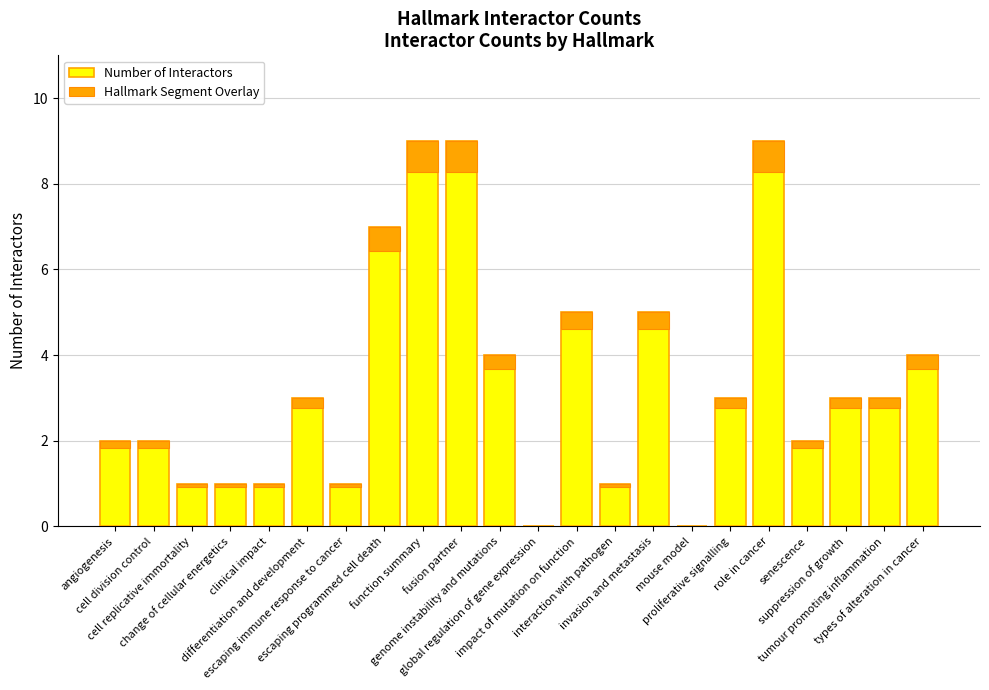

At how many categories does at least one series exceed 1?

15